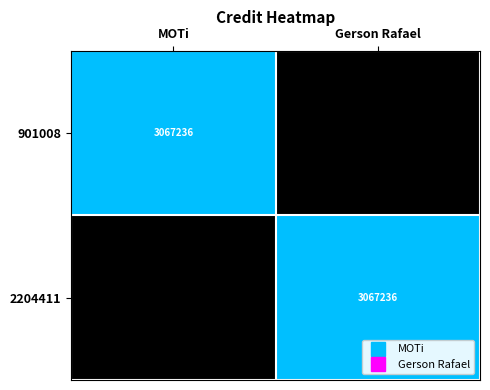

List the labels in order of 2204411 value, smallest first.

MOTi, Gerson Rafael